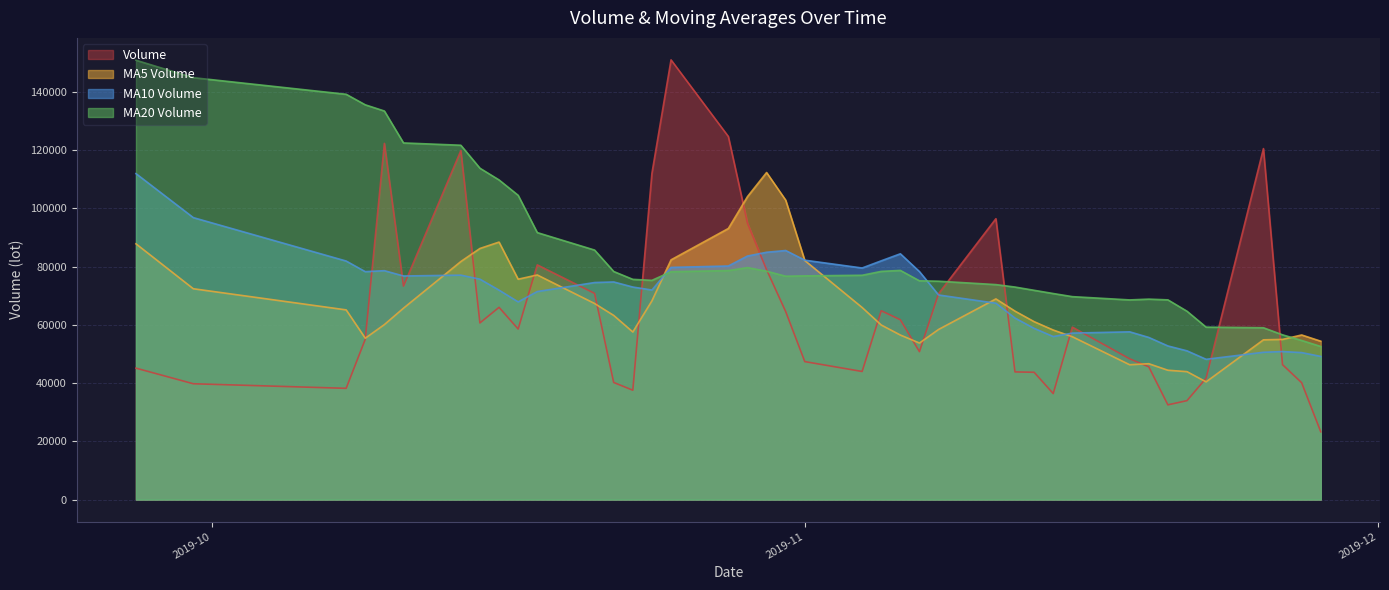

Which series has the largest total across all categories?

MA20 Volume